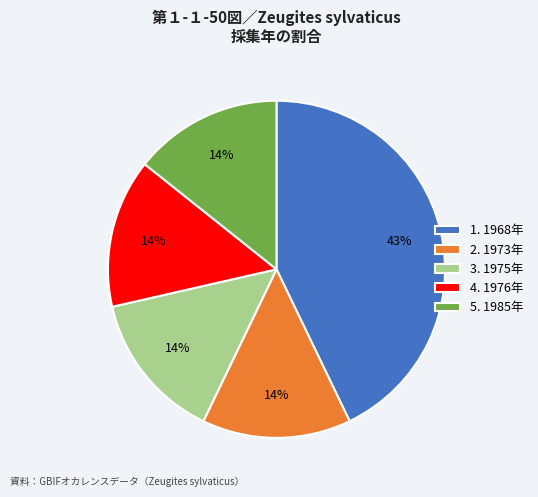

Which category has the biggest portion of the pie?

1. 1968年